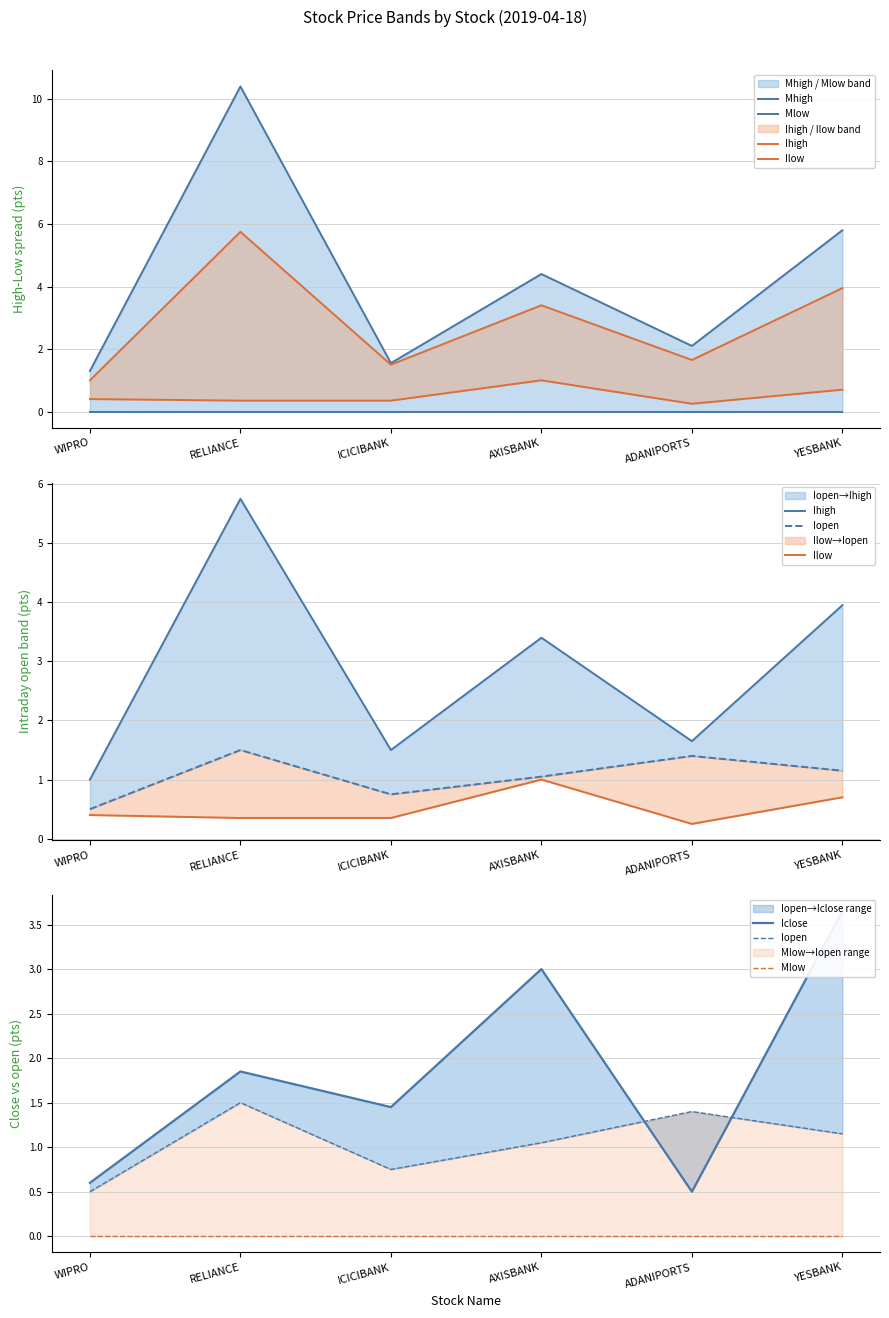

How many lines are shown in the chart?

6